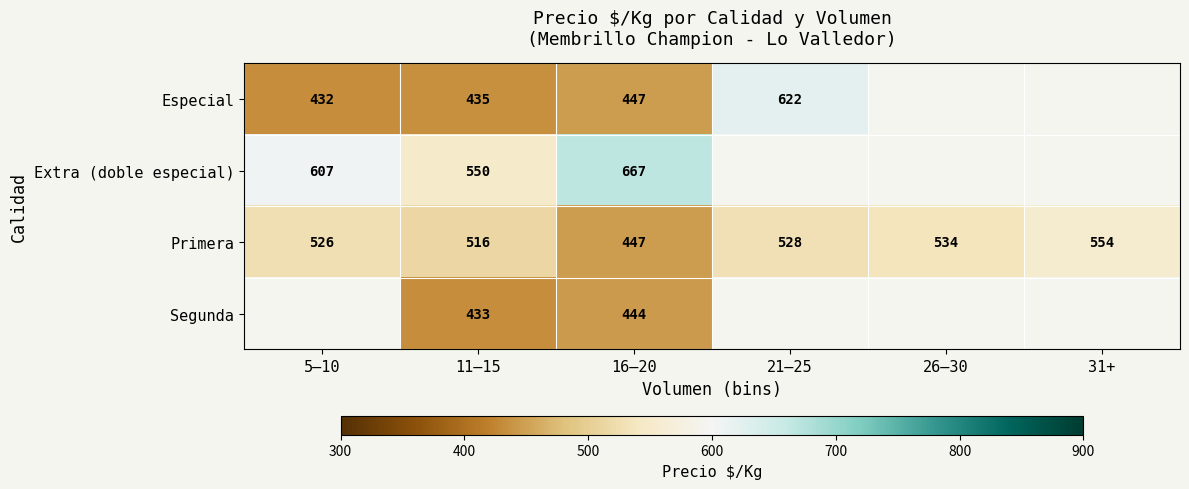

What is the lowest value of the Primera series?

447.0